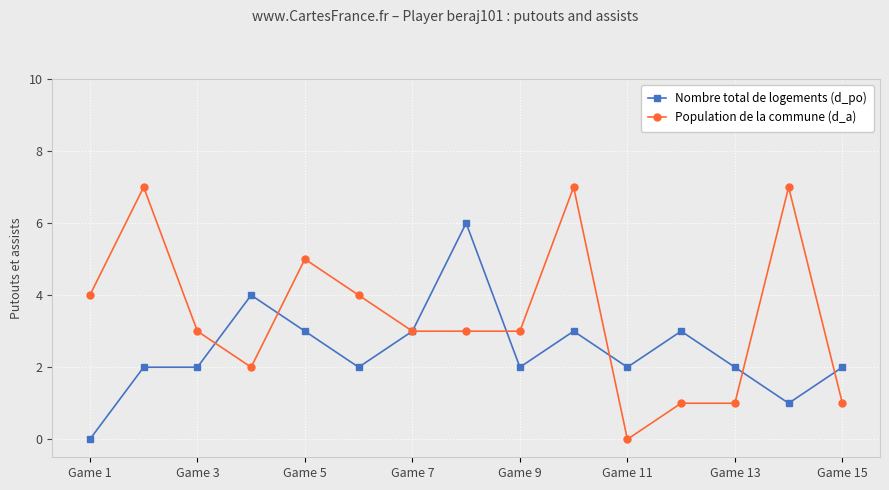

List the series in order of their peak value, lowest first.

Nombre total de logements (d_po), Population de la commune (d_a)